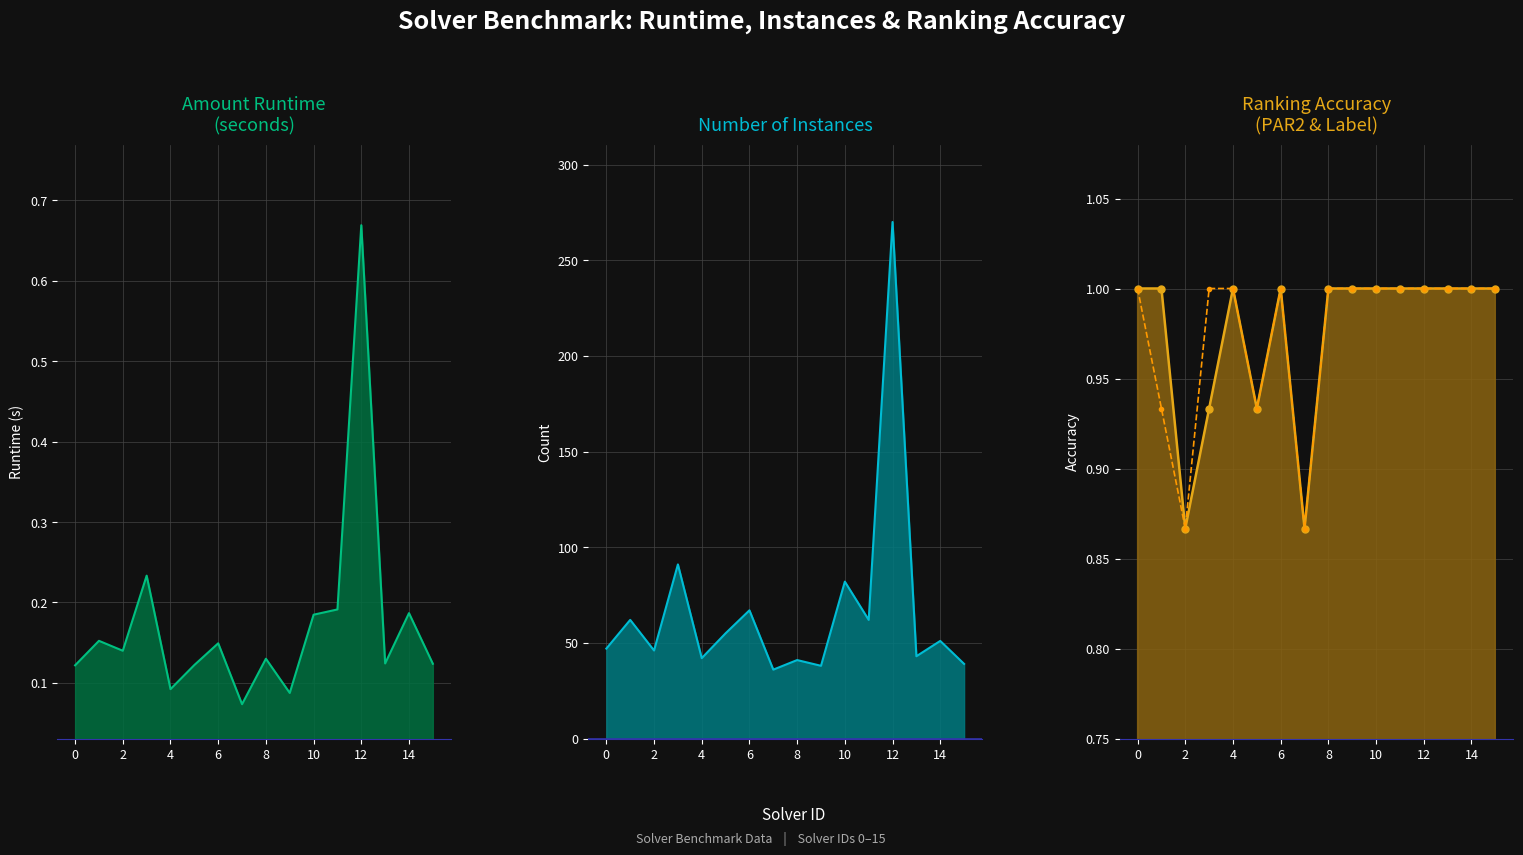

True or false: label_ranking_acc has a value of 1.0 at 11.

True